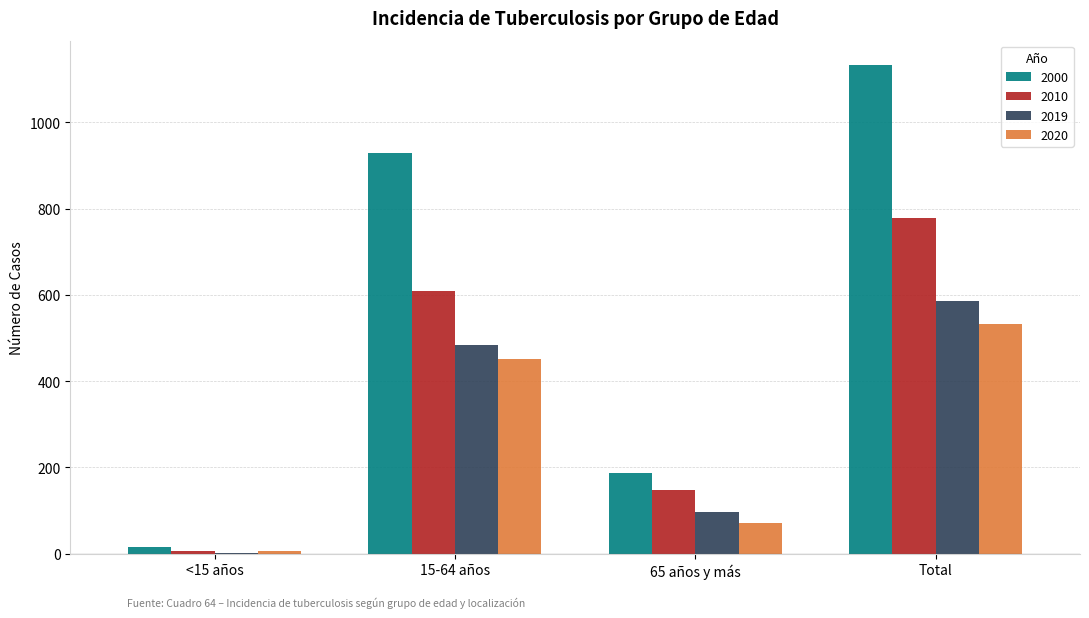

Reading left to right, what are all the values shown in this chart?

2000: <15 años=16	15-64 años=929	65 años y más=187	Total=1133
2010: <15 años=6	15-64 años=609	65 años y más=148	Total=779
2019: <15 años=1	15-64 años=483	65 años y más=96	Total=585
2020: <15 años=6	15-64 años=452	65 años y más=71	Total=532